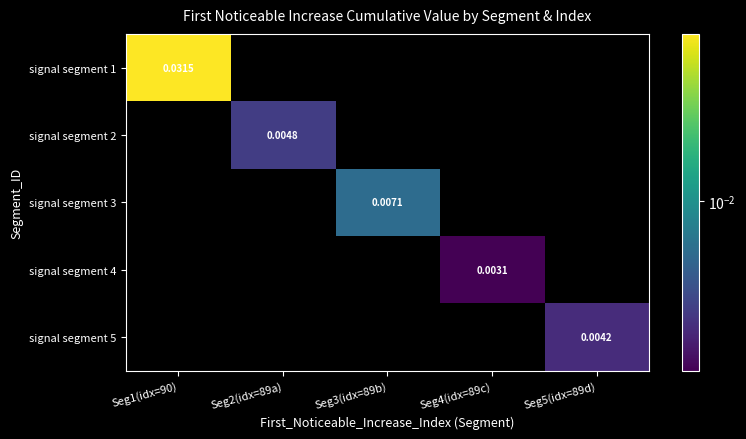

The signal segment 1 series shows 0.0 at Seg1(idx=90). True or false?

True